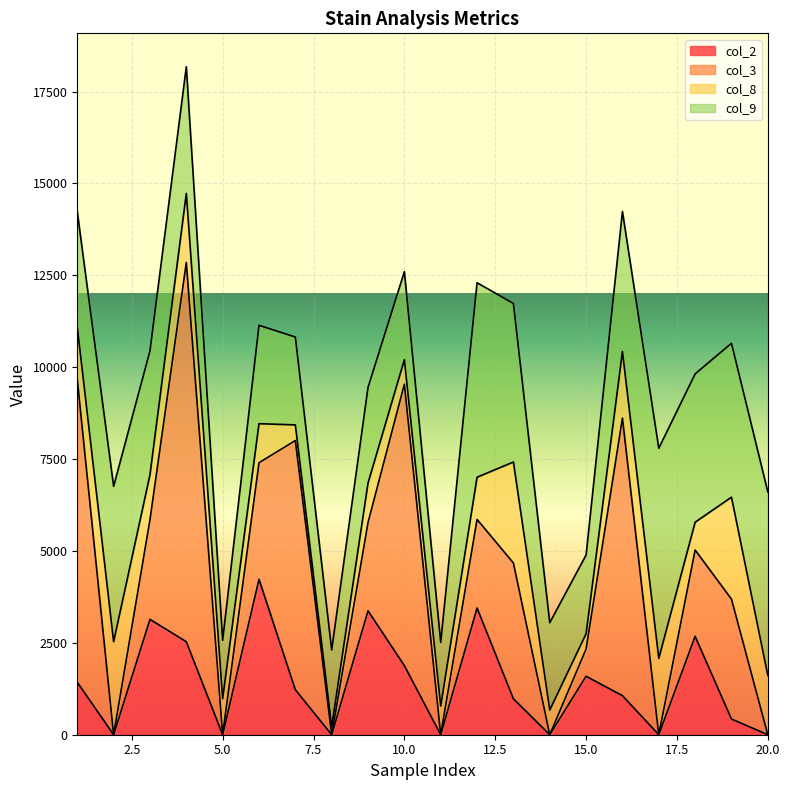

What is the difference between the maximum and minimum values in the col_8 series?

2556.6